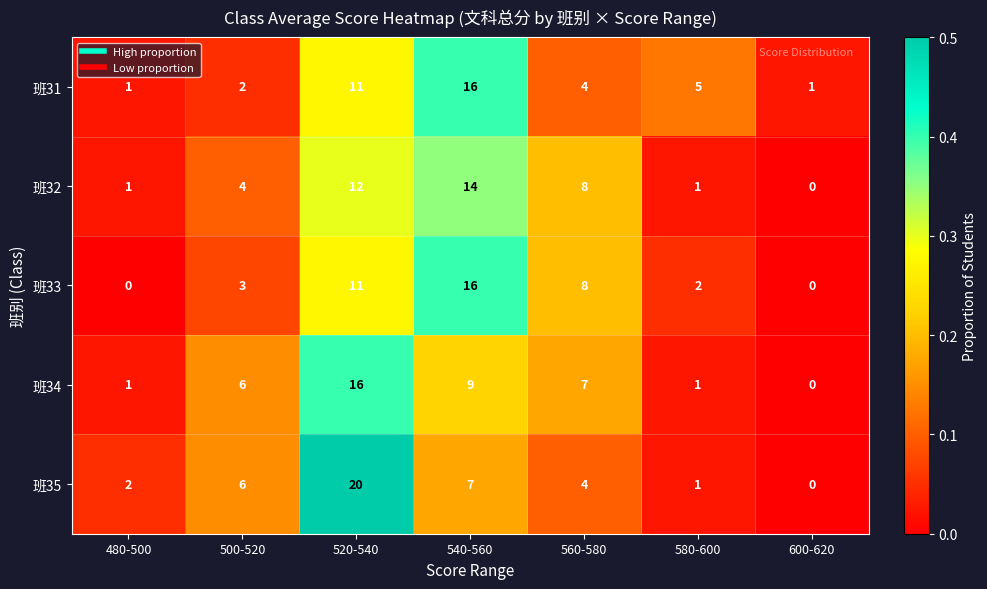

What is the total value across all series at 520-540?

70